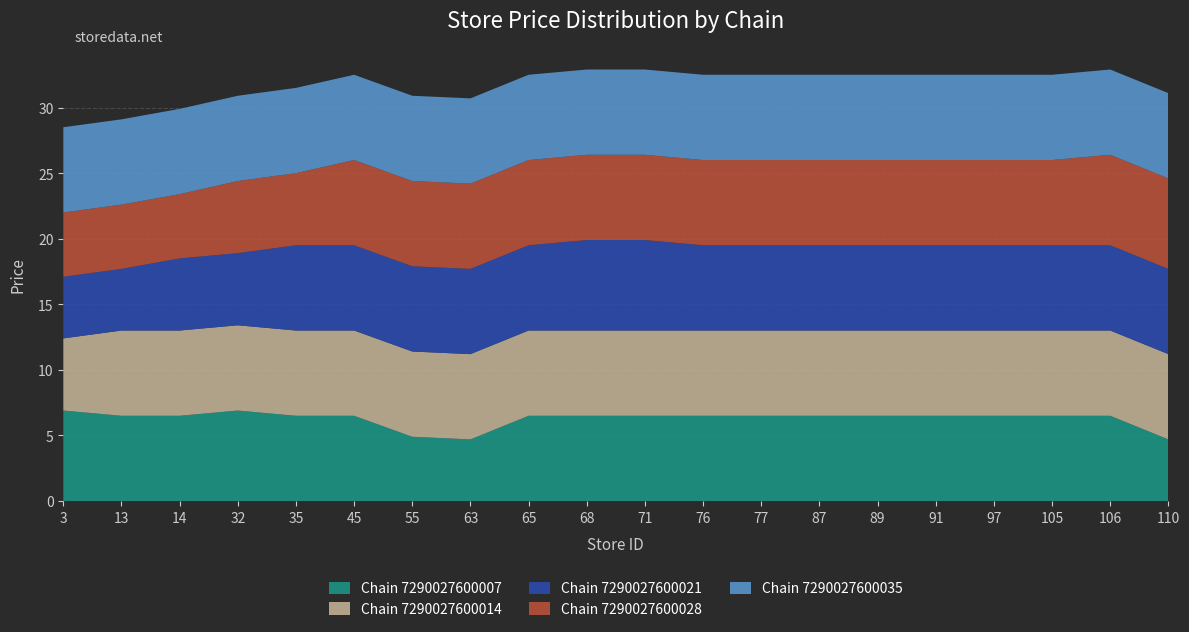

Reading left to right, transcribe all the data shown in this chart.

Chain 7290027600007: 6.9	6.5	6.5	6.9	6.5	6.5	4.9	4.7	6.5	6.5	6.5	6.5	6.5	6.5	6.5	6.5	6.5	6.5	6.5	4.7
Chain 7290027600014: 5.5	6.5	6.5	6.5	6.5	6.5	6.5	6.5	6.5	6.5	6.5	6.5	6.5	6.5	6.5	6.5	6.5	6.5	6.5	6.5
Chain 7290027600021: 4.7	4.7	5.5	5.5	6.5	6.5	6.5	6.5	6.5	6.9	6.9	6.5	6.5	6.5	6.5	6.5	6.5	6.5	6.5	6.5
Chain 7290027600028: 4.9	4.9	4.9	5.5	5.5	6.5	6.5	6.5	6.5	6.5	6.5	6.5	6.5	6.5	6.5	6.5	6.5	6.5	6.9	6.9
Chain 7290027600035: 6.5	6.5	6.5	6.5	6.5	6.5	6.5	6.5	6.5	6.5	6.5	6.5	6.5	6.5	6.5	6.5	6.5	6.5	6.5	6.5